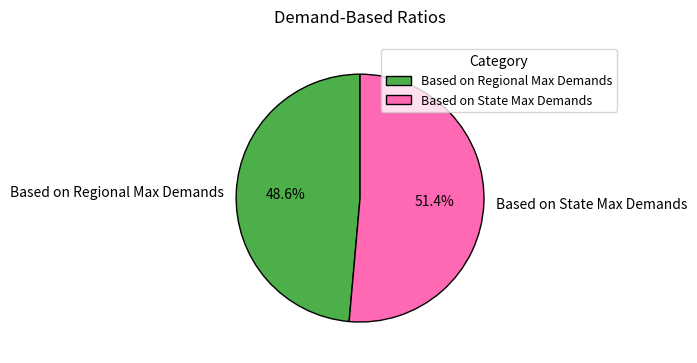

The Based on State Max Demands slice represents 51% of the pie. True or false?

True